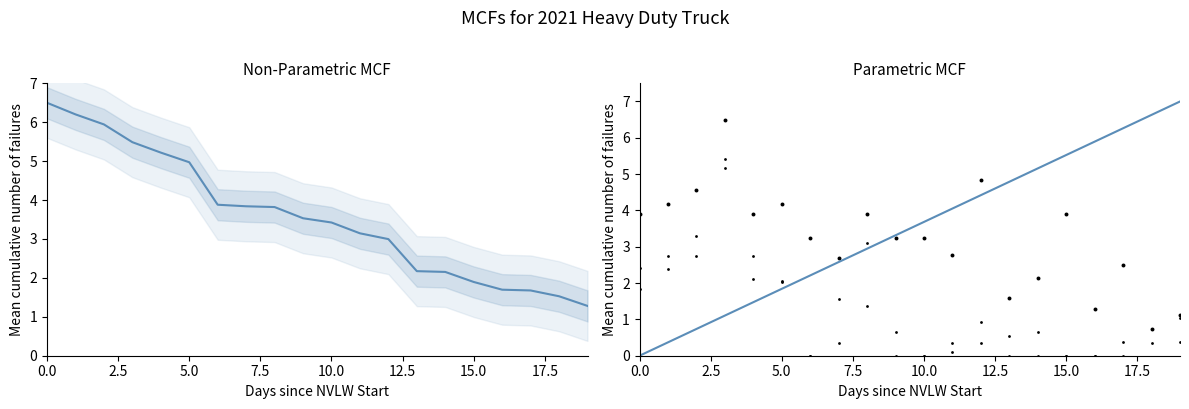

Which series has the largest Y range (max minus min)?

Points (fit)